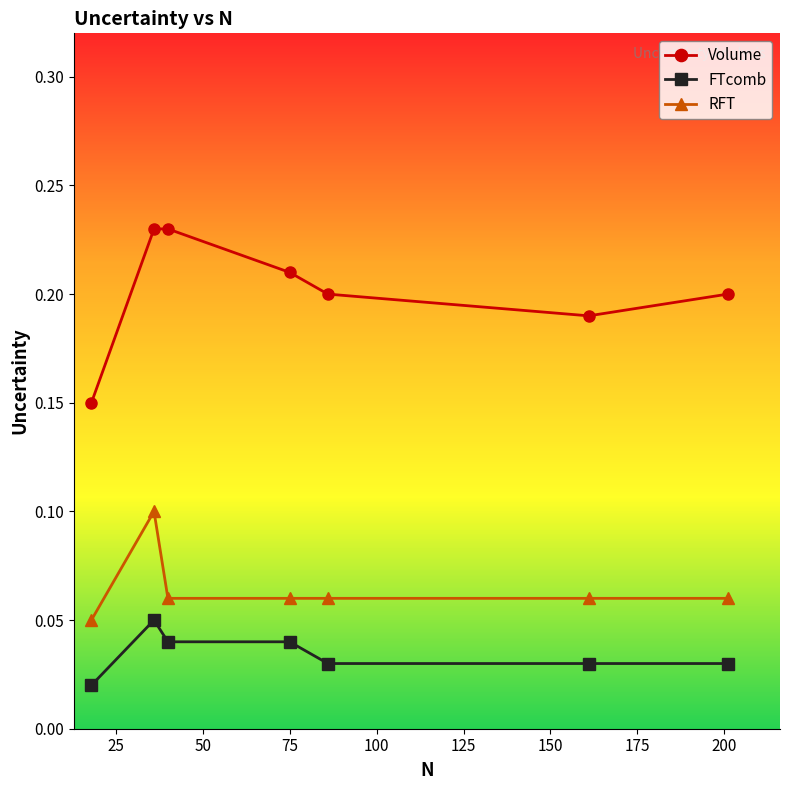

What are all the series names shown in the legend?

Volume, FTcomb, RFT